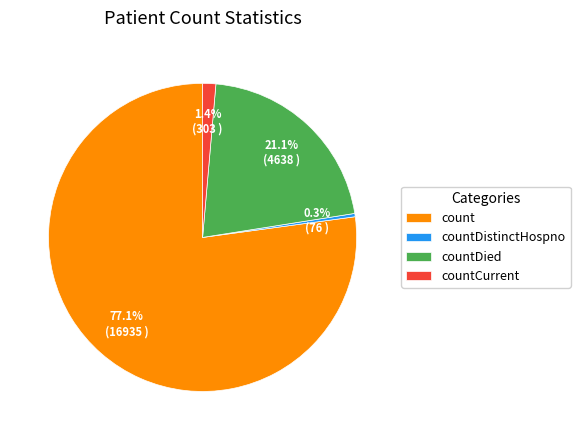

How many slices are in this pie chart?

4